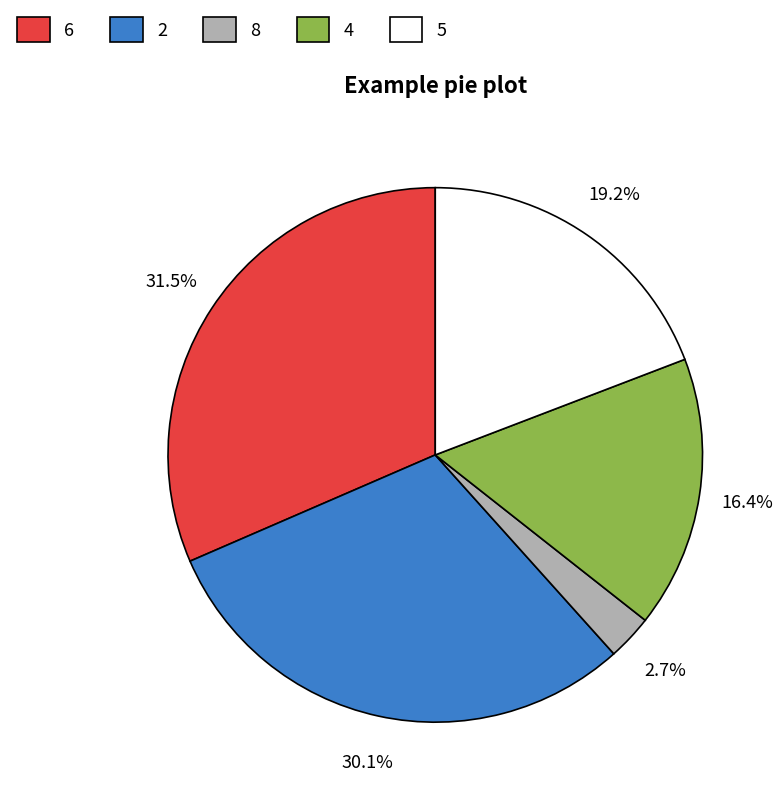

Which category has the smallest portion of the pie?

8